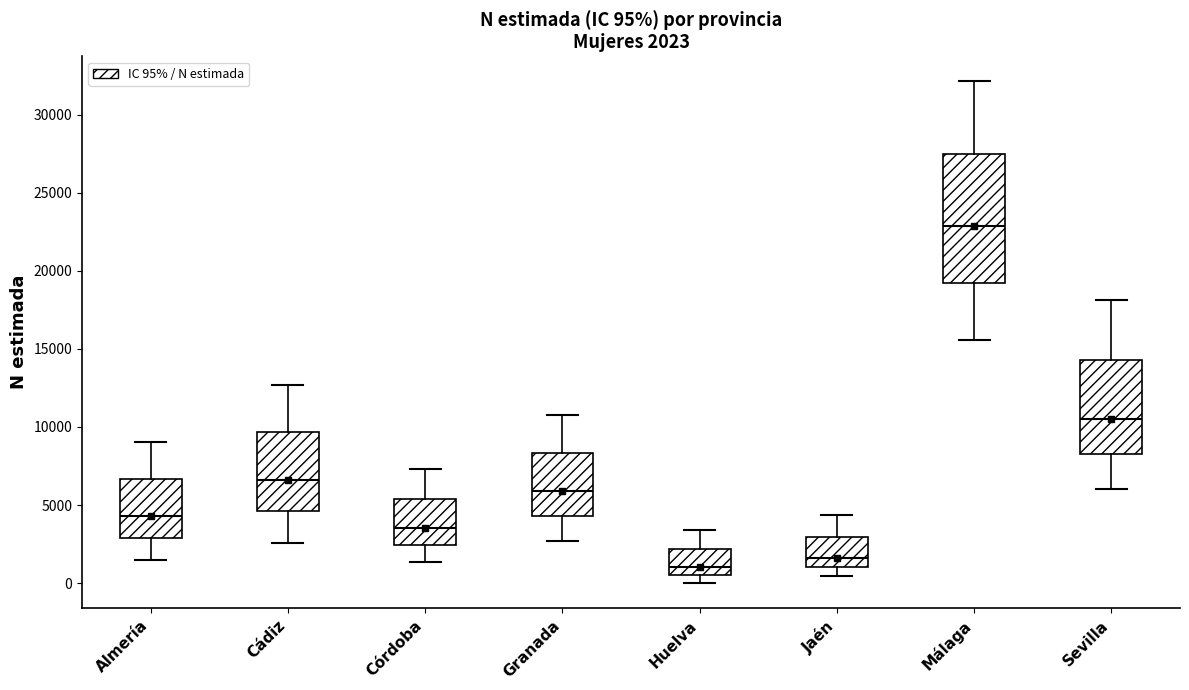

Which box's median line is the lowest?

Huelva